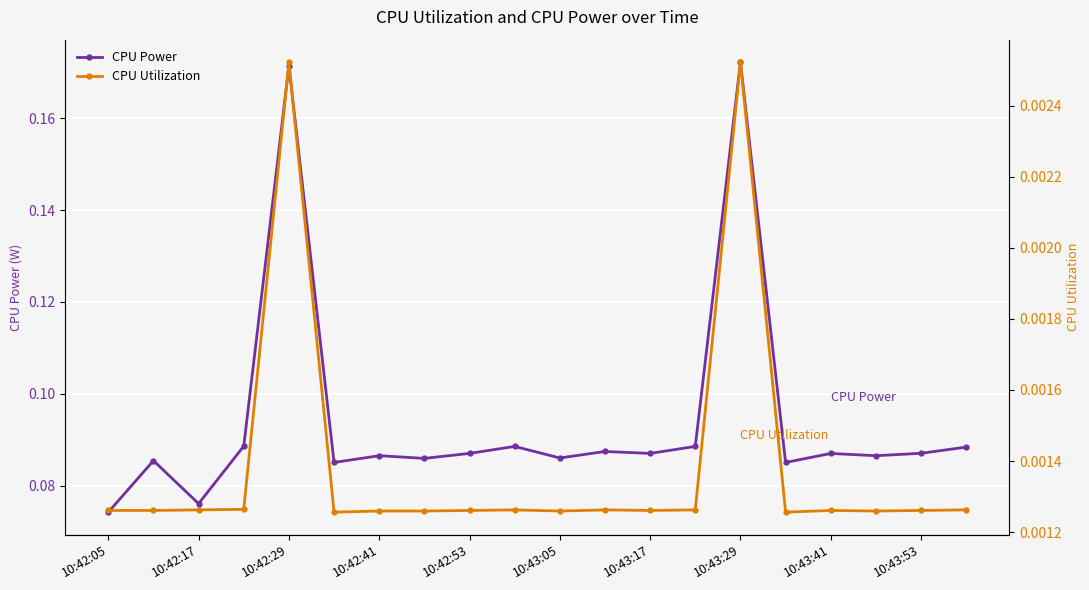

True or false: CPU Power has a value of 0.0 at 10:43:41.

False